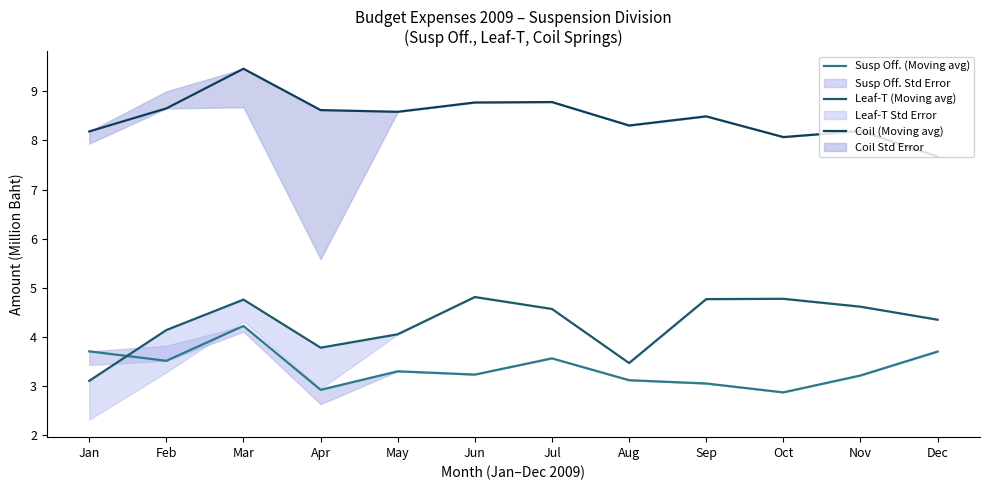

What is the difference between the maximum and second lowest values in the Coil (Moving avg) series?

1.4